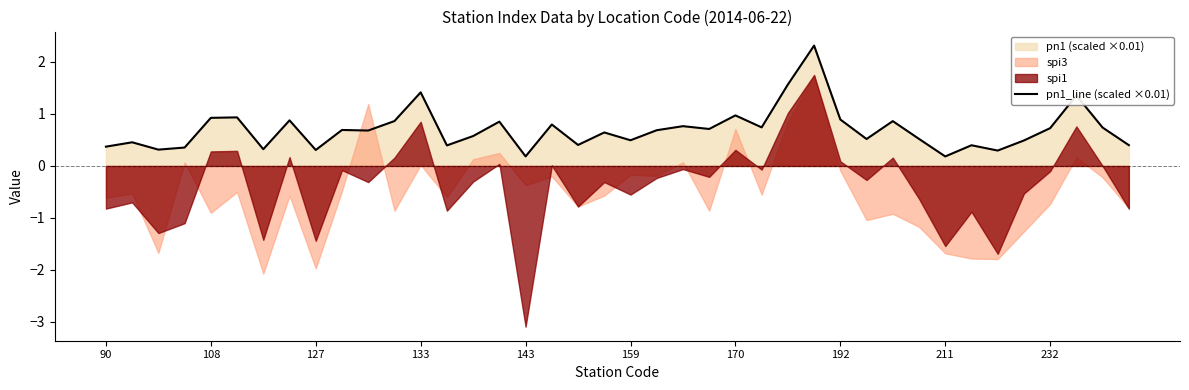

The chart shows a value of 1.0 at 21. True or false?

False